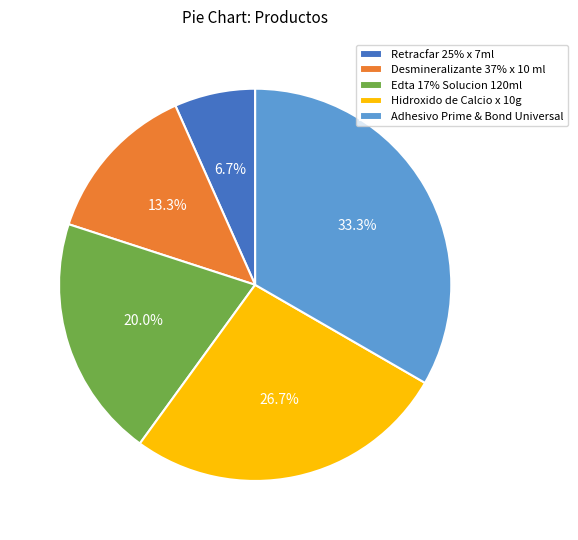

Rank the categories by value from lowest to highest.

Retracfar 25% x 7ml, Desmineralizante 37% x 10 ml, Edta 17% Solucion 120ml, Hidroxido de Calcio x 10g, Adhesivo Prime & Bond Universal